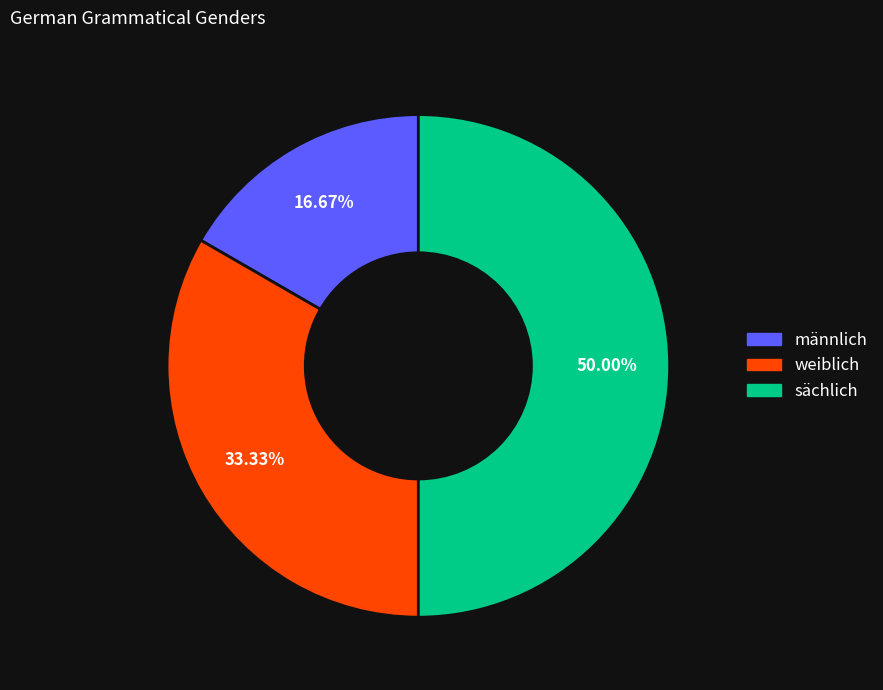

Which has a higher value, weiblich or sächlich?

sächlich